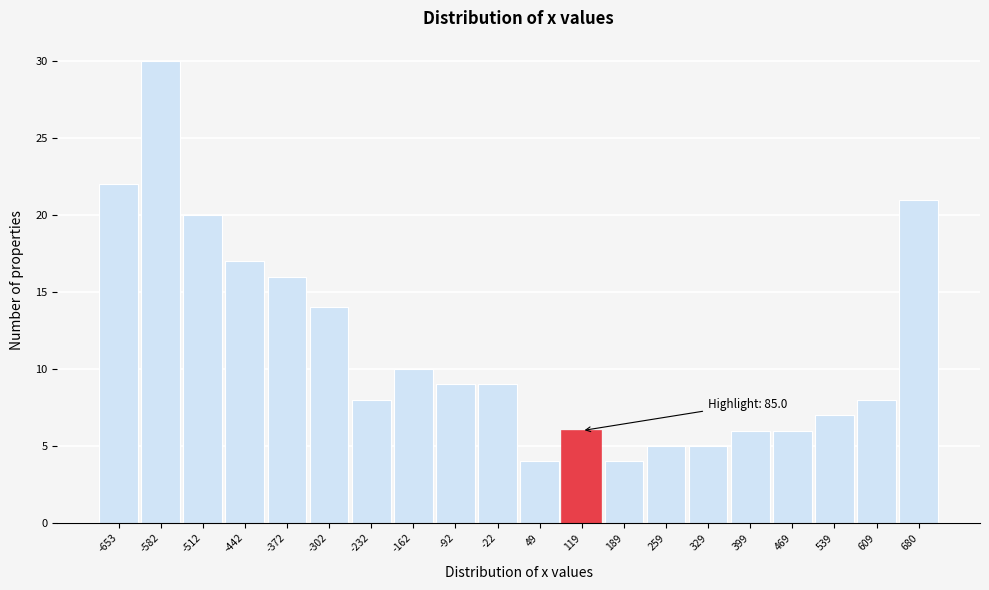

Which range on the x-axis has the tallest bar?

-620 to -550